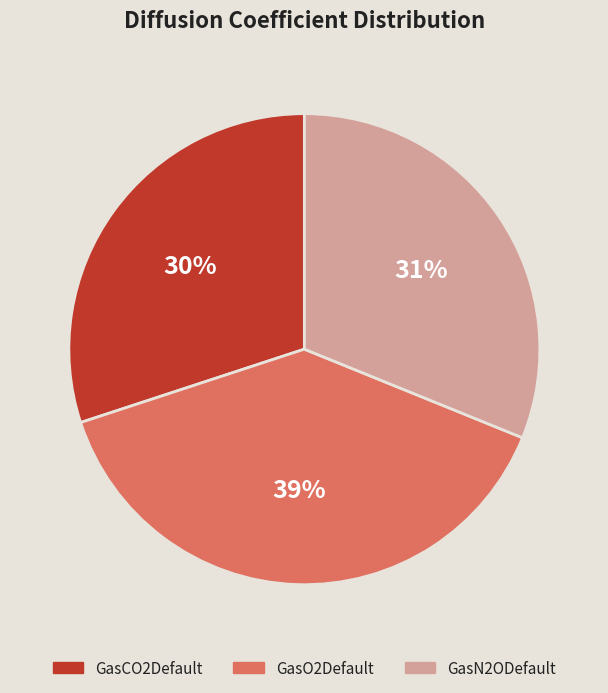

To the nearest percent, what is the difference between the largest and smallest slice percentages?

9%